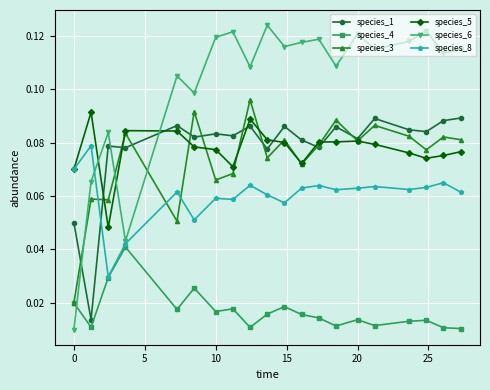

How many interior local peaks does the species_6 series have?

7